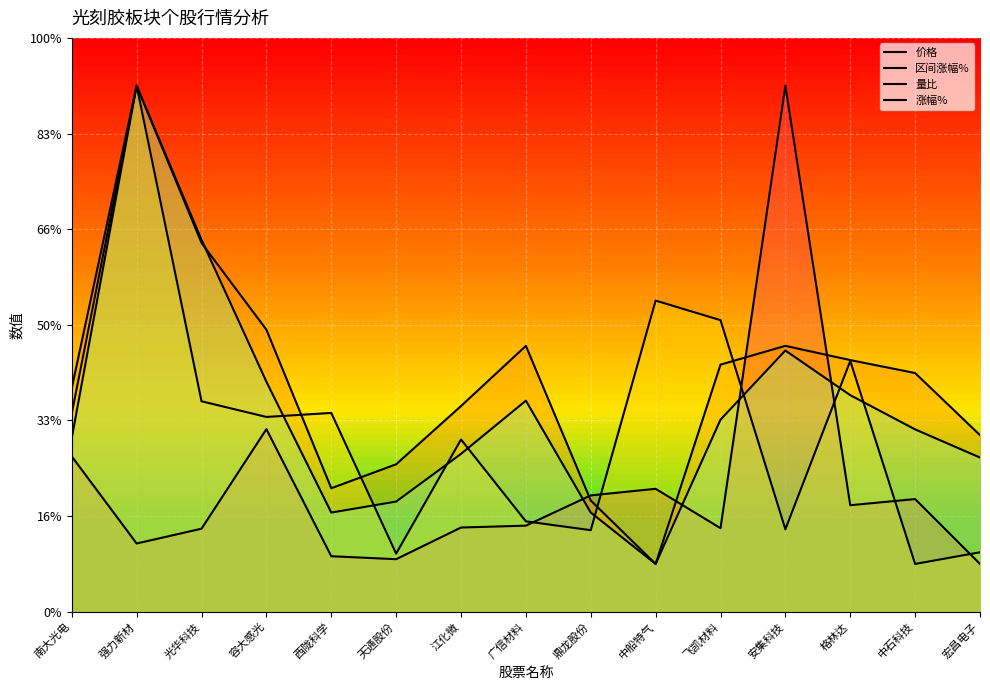

Which has a higher value, 飞凯材料 or 中石科技?

中石科技